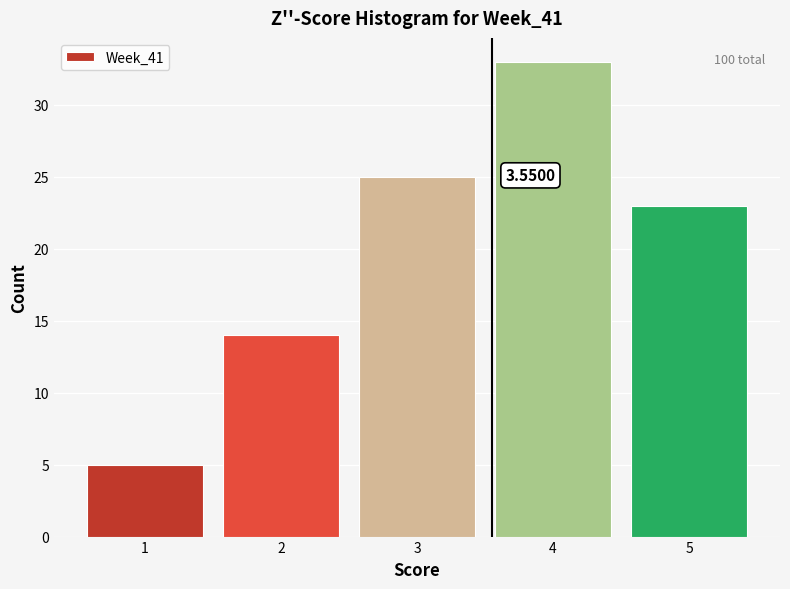

Over which range of the x-axis is the bar tallest?

3.5 to 4.5